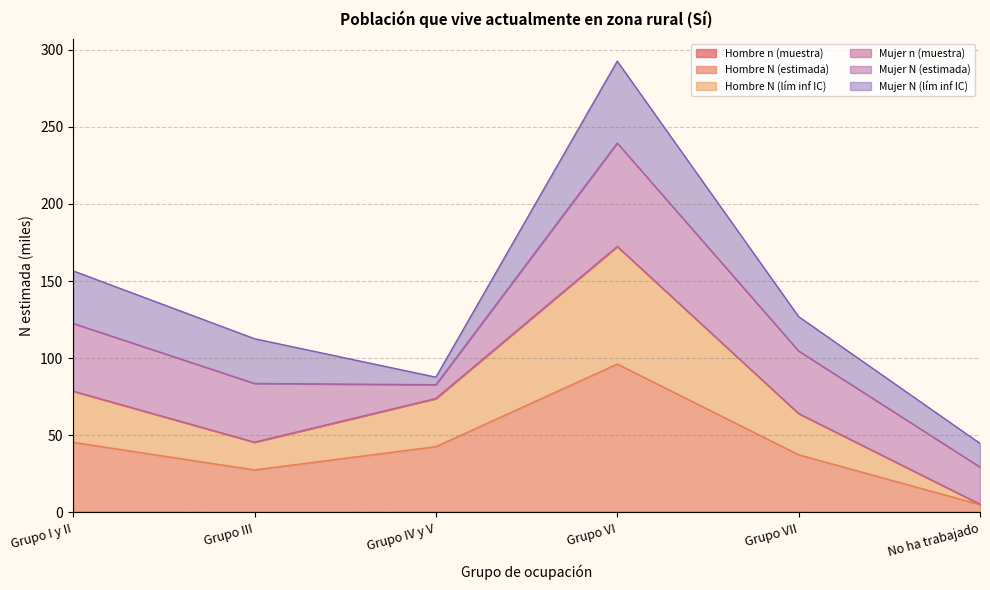

What is the highest value of the Hombre N (lím inf IC) series?

172.3